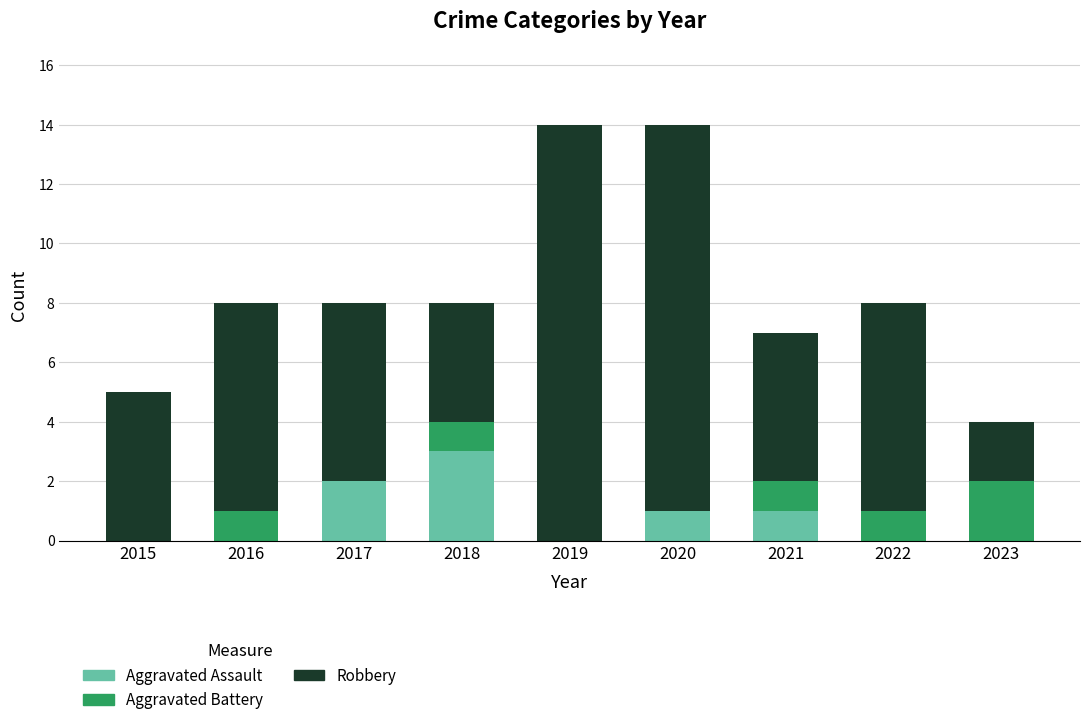

What is the total value across all series at 2016?

8